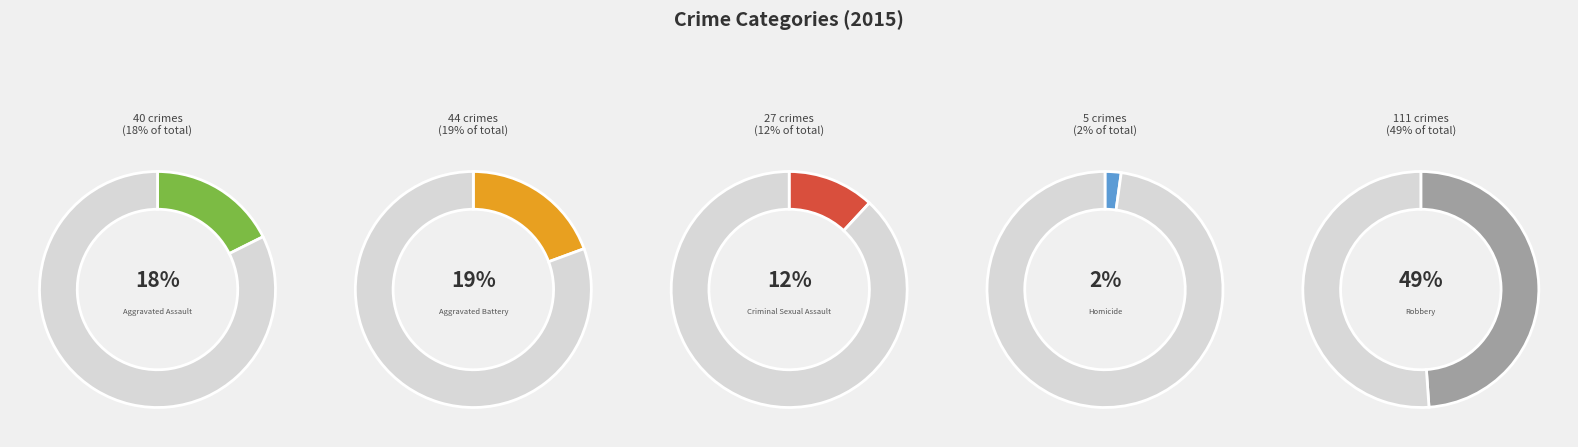

Is the sum of Aggravated Assault and Criminal Sexual Assault greater than half?

No